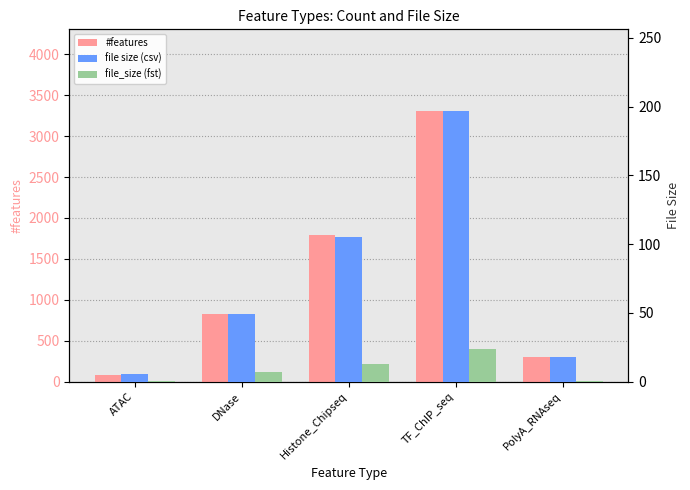

What is the label of the 2nd bar from the left?

DNase